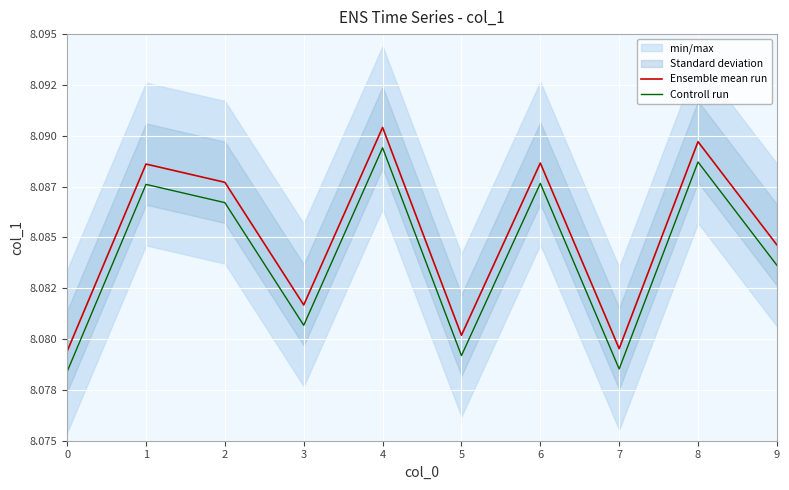

What is the value of the Ensemble mean run point at the 6th from the left?

8.1